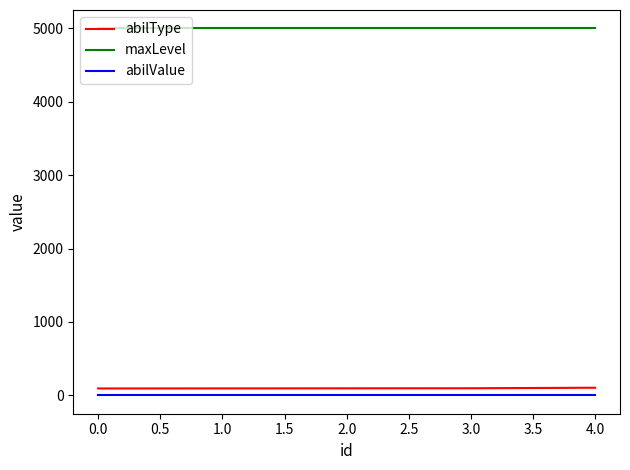

What is the maximum value for maxLevel?

5000.0